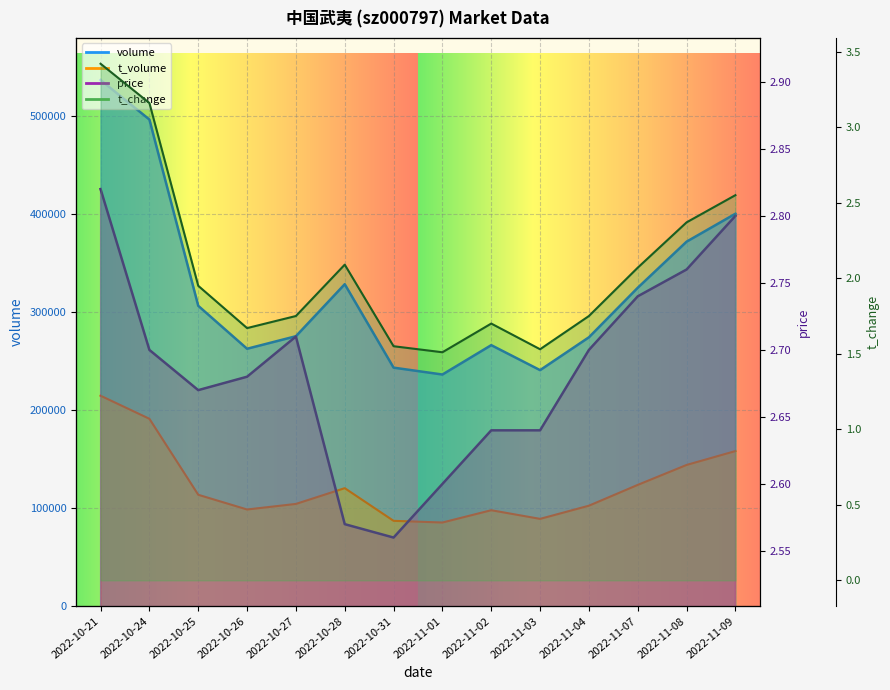

Where do t_change and price first cross each other?

2022-10-24 and 2022-10-25